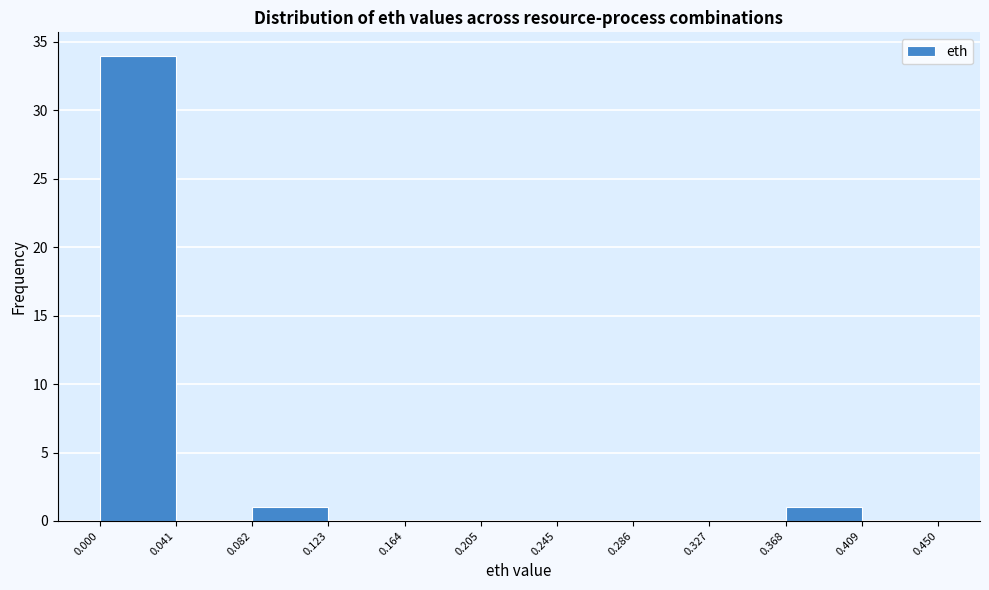

Which range on the x-axis has the tallest bar?

0.000 to 0.041